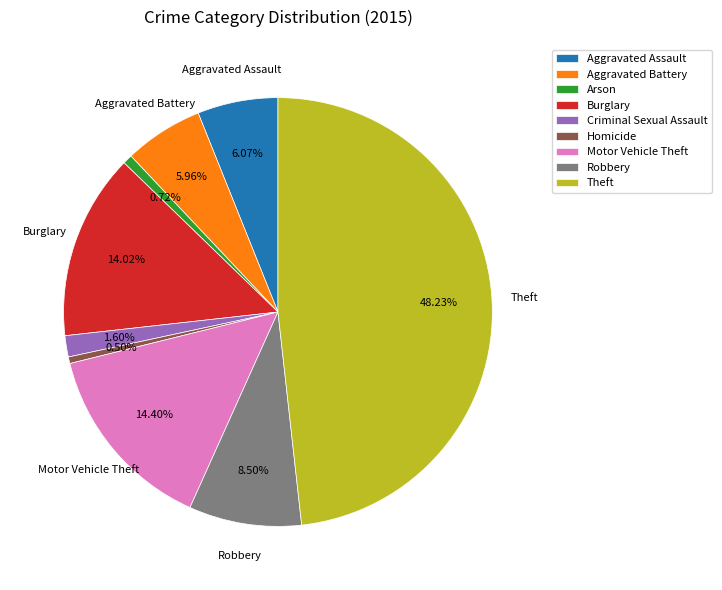

Count the number of slices in the pie.

9